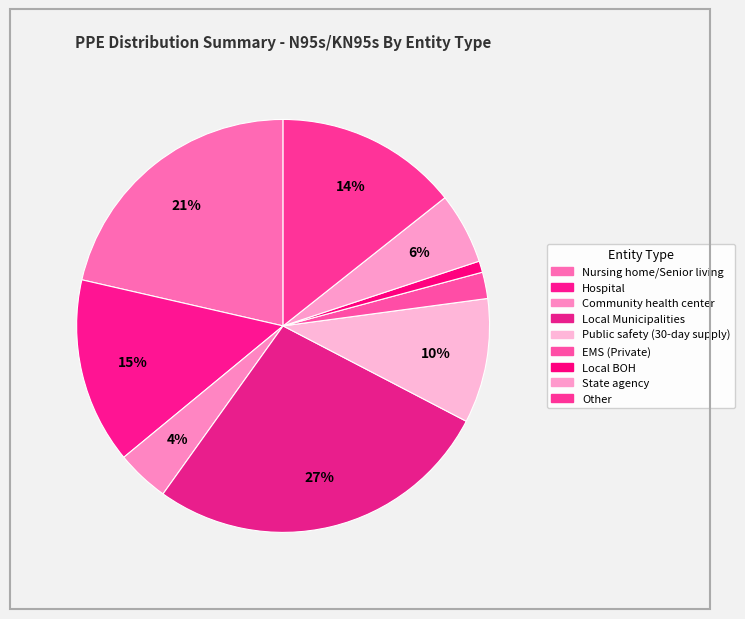

How many slices are in this pie chart?

9